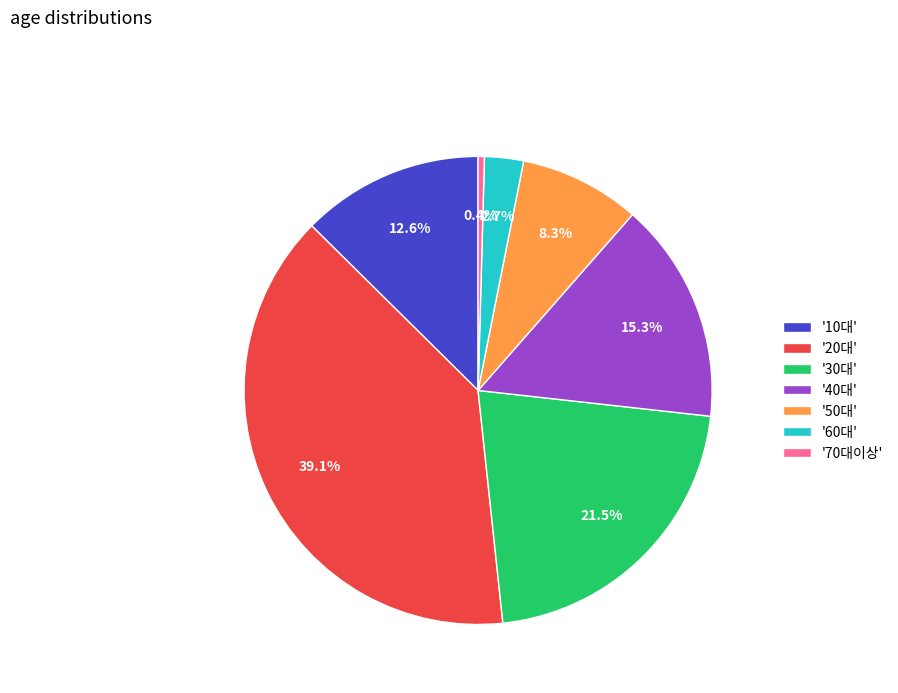

Is the sum of '30대' and '10대' greater than half?

No